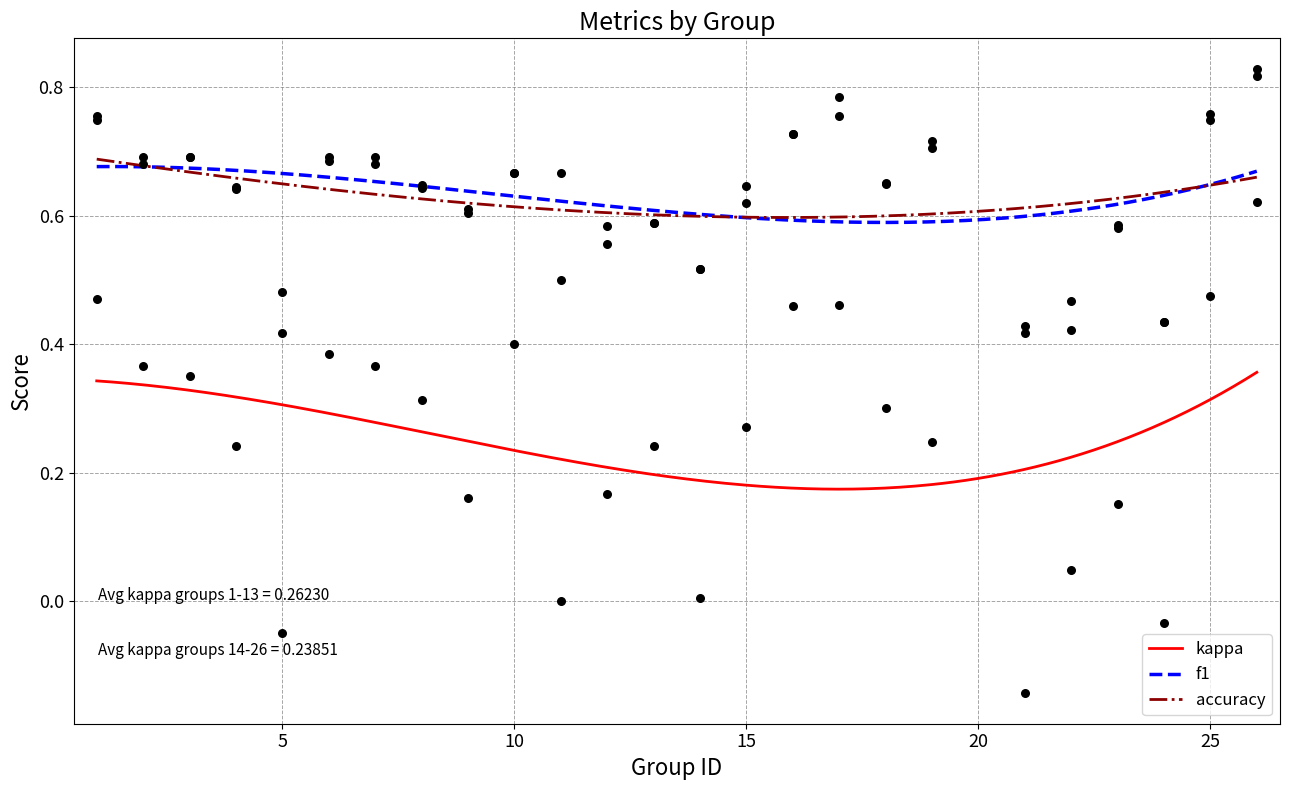

Which series reaches the minimum Y coordinate?

kappa